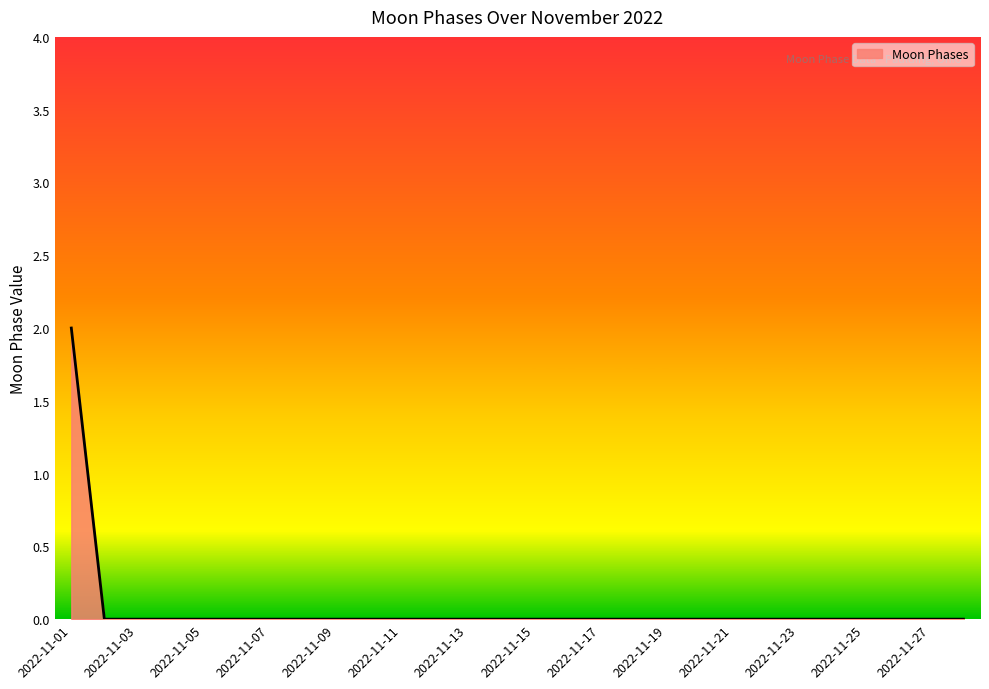

How many lines are shown in the chart?

1